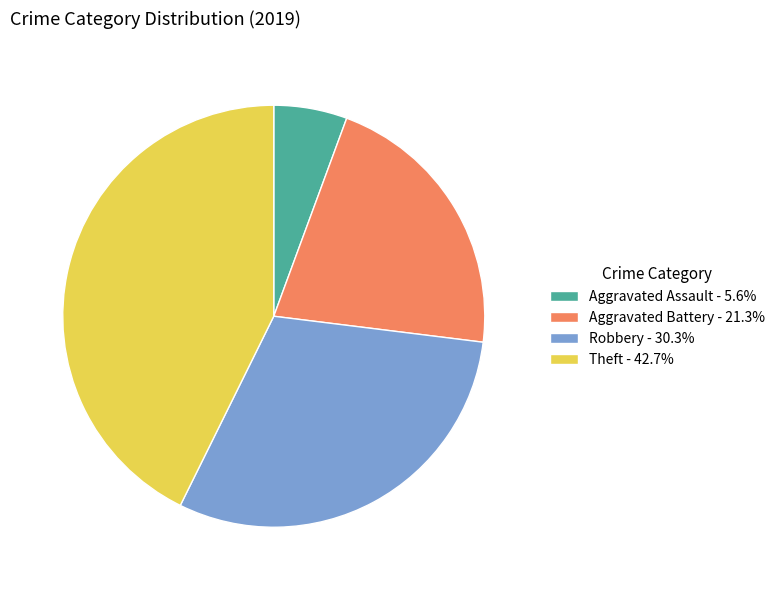

Count the number of slices in the pie.

4